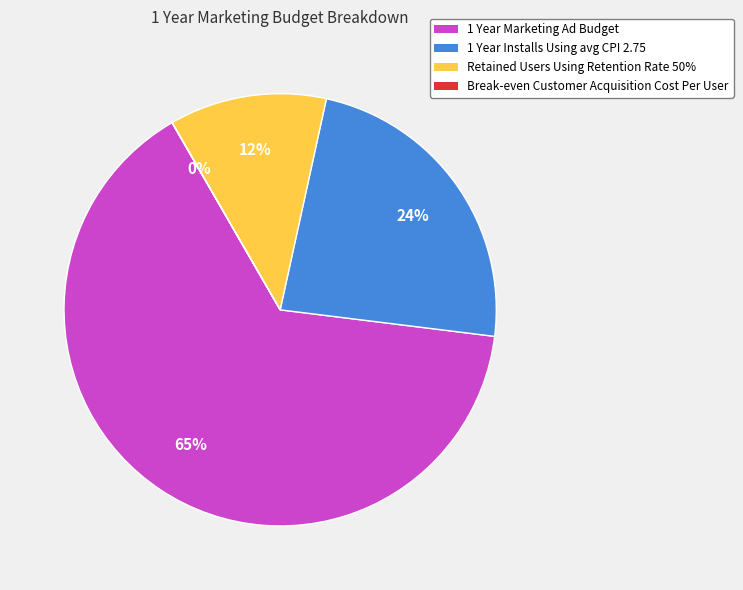

Which slice is the largest?

1 Year Marketing Ad Budget